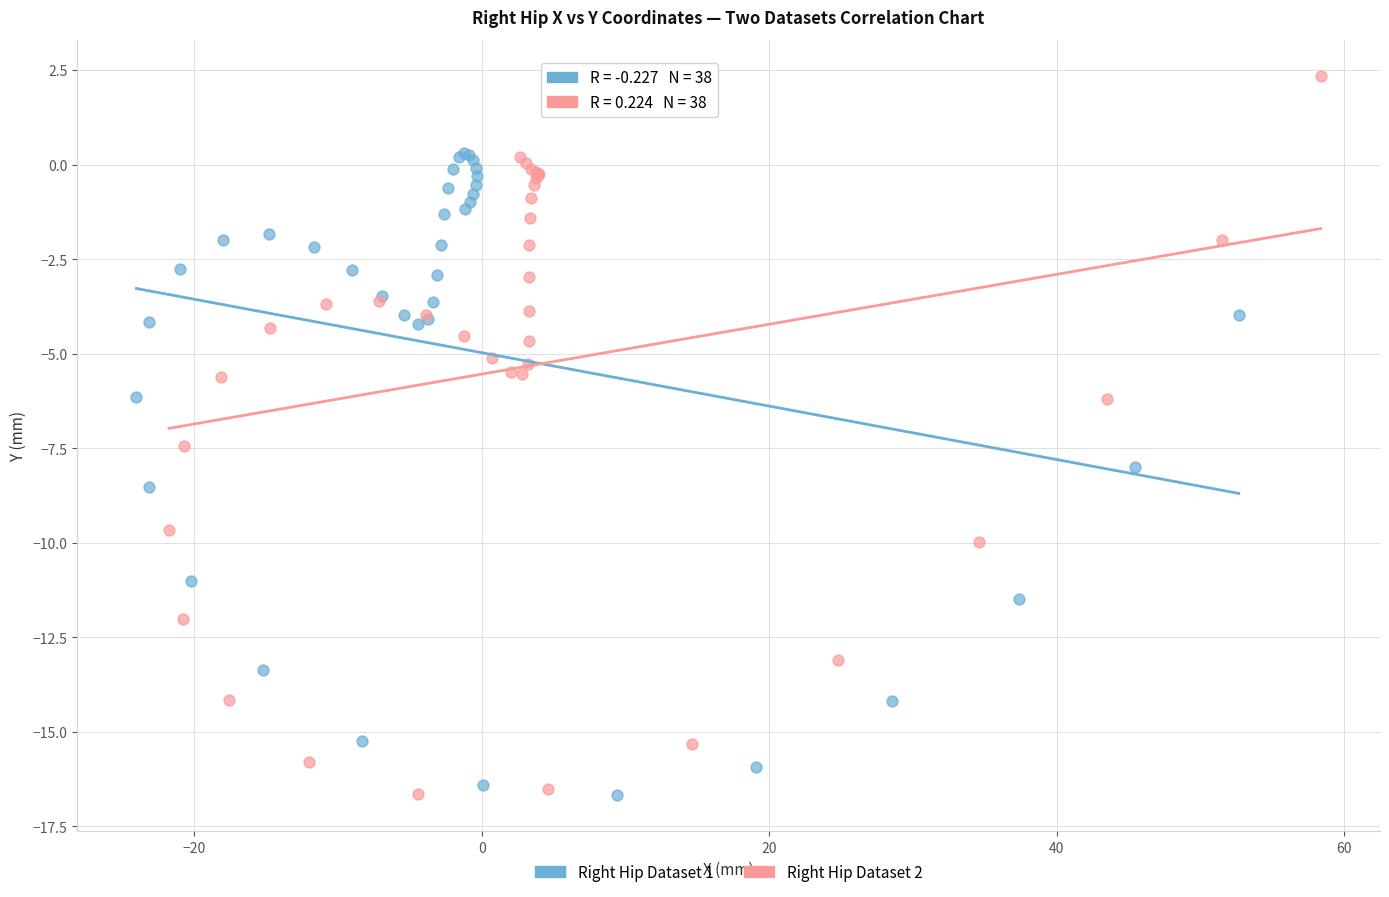

Which series reaches the maximum Y coordinate?

Right Hip Dataset 2